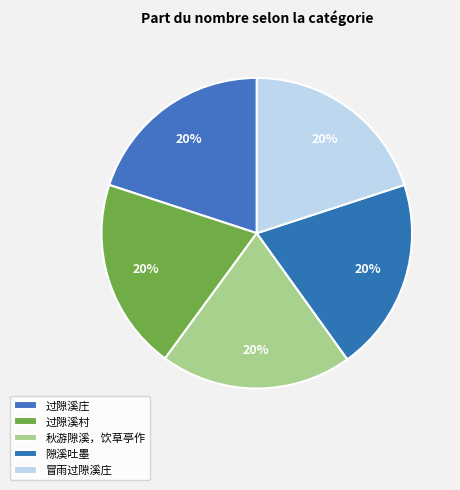

Does 秋游隙溪，饮草亭作 represent more than half of the total?

No